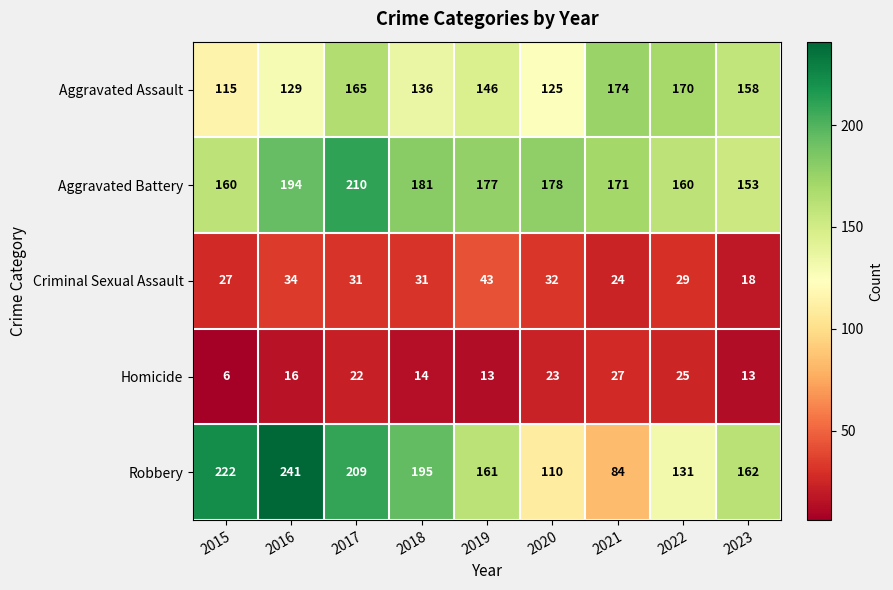

Rank the series at 2022 from lowest to highest value.

Homicide, Criminal Sexual Assault, Robbery, Aggravated Battery, Aggravated Assault